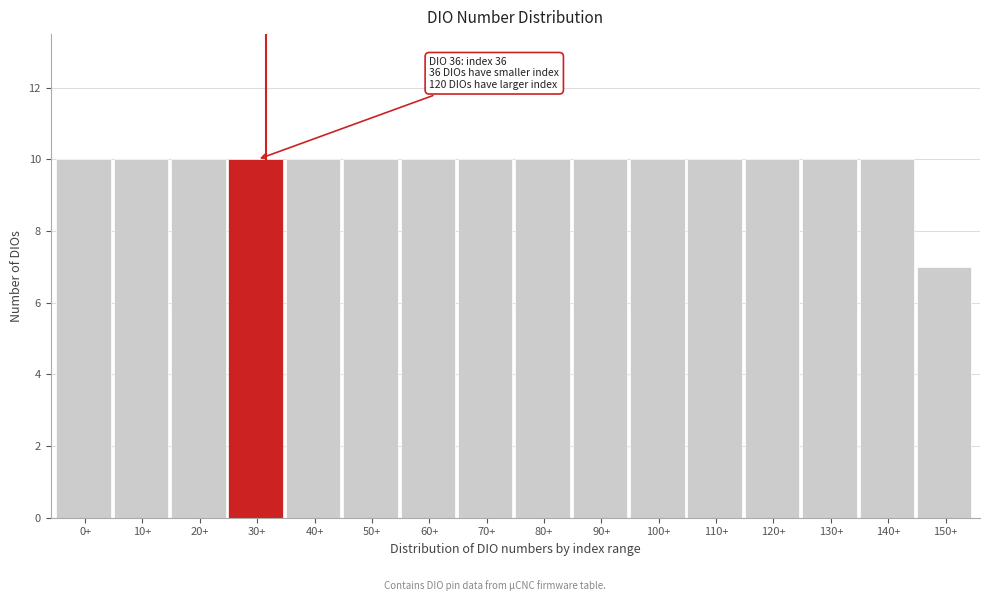

Reading left to right, what are all the values shown in this chart?

10	10	10	10	10	10	10	10	10	10	10	10	10	10	10	7